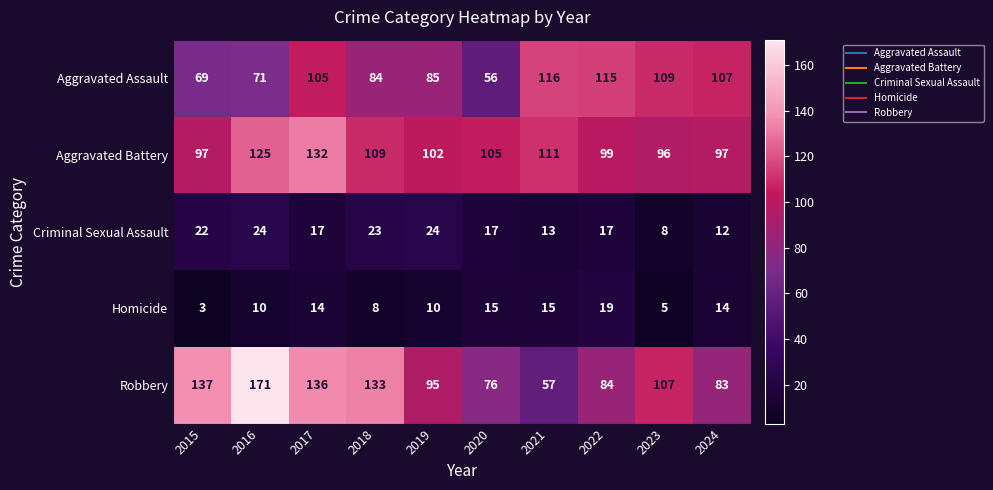

What is the sum of the Aggravated Assault values at 2018 and 2017?

189